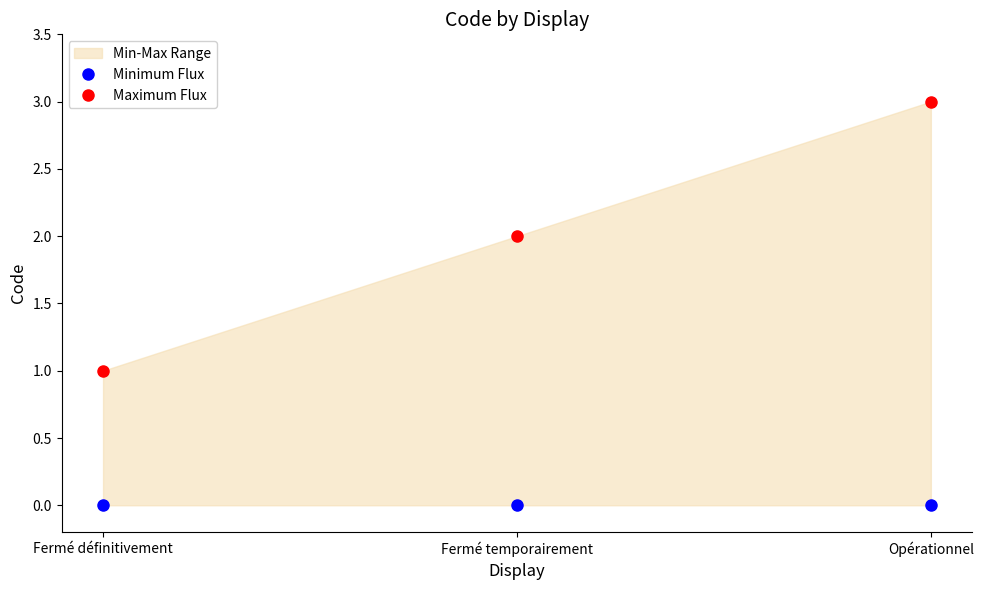

What is the label of the 2nd point from the left?

Fermé temporairement